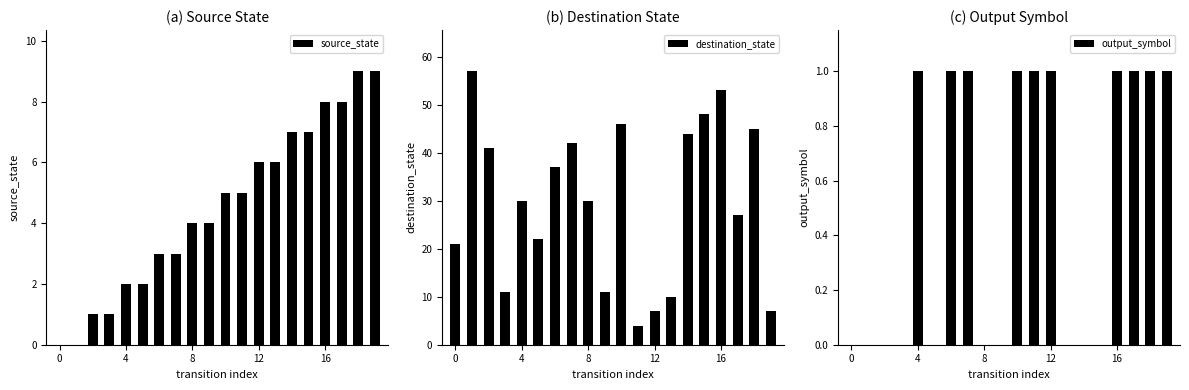

Is it true that destination_state equals 4 at 11?

True